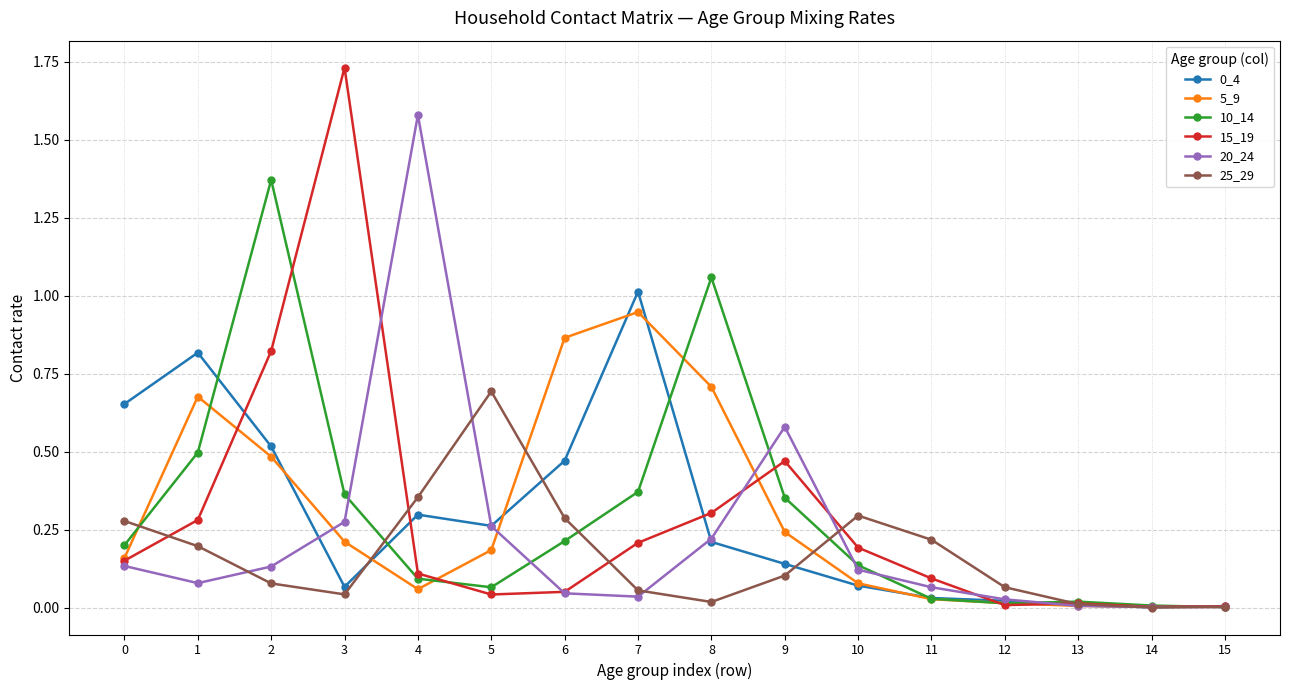

The 15_19 series shows 0.0 at 5. True or false?

True